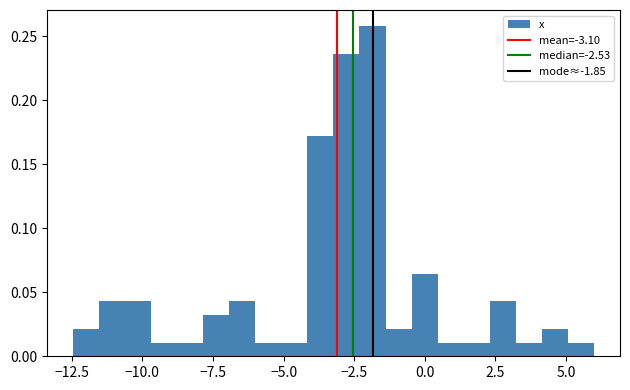

Read against the x-axis, roughly where is the centre of the tallest bar?

-2.0